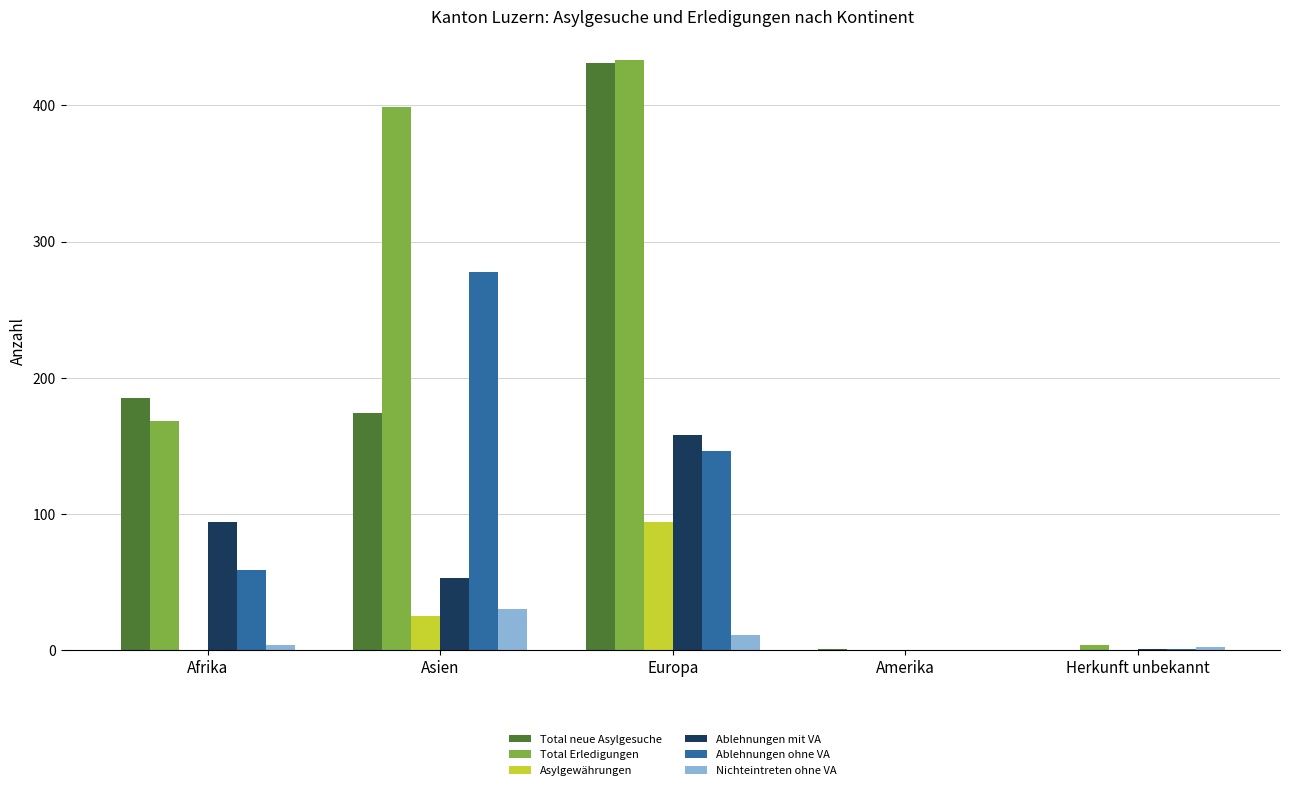

How many distinct data groups are displayed?

6